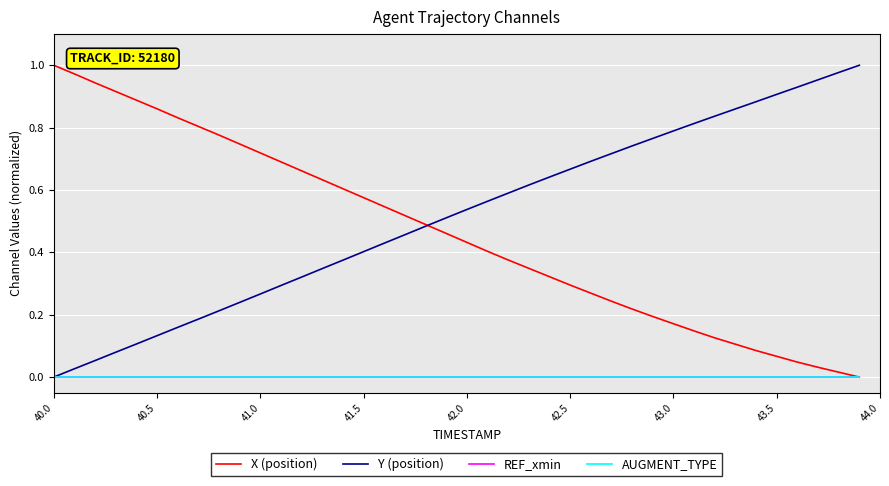

Rank the series by their maximum value, from lowest to highest.

REF_xmin, AUGMENT_TYPE, X (position), Y (position)